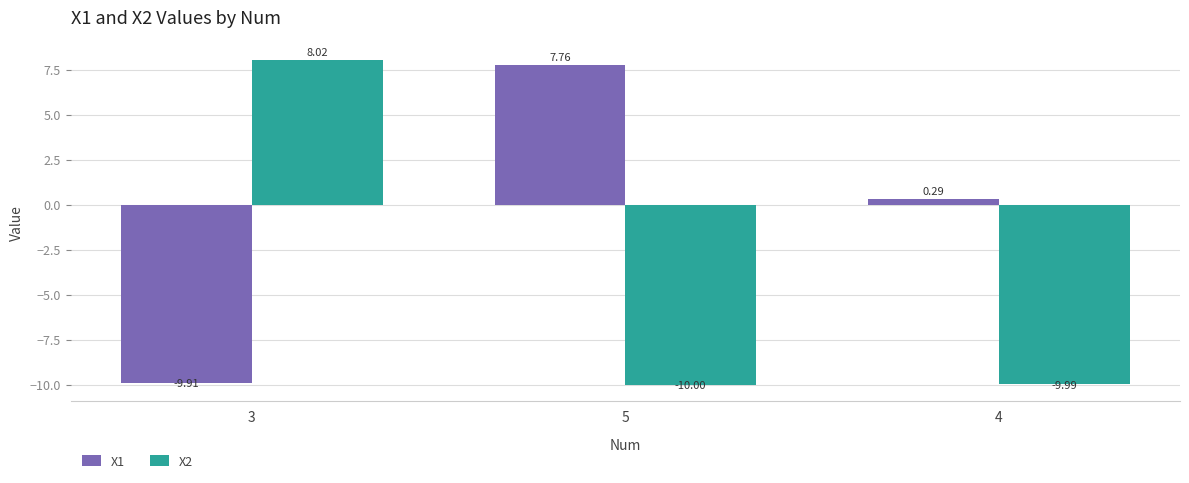

Which series has the largest range (max minus min)?

X2